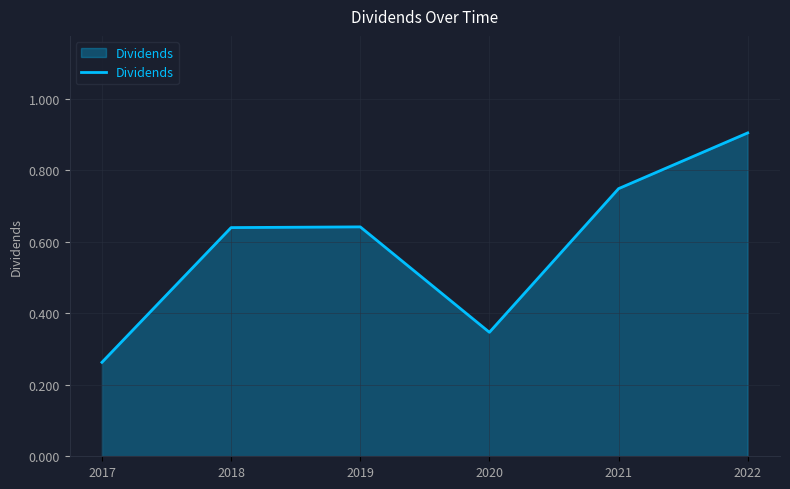

At which category does the data reach its first local valley?

2020